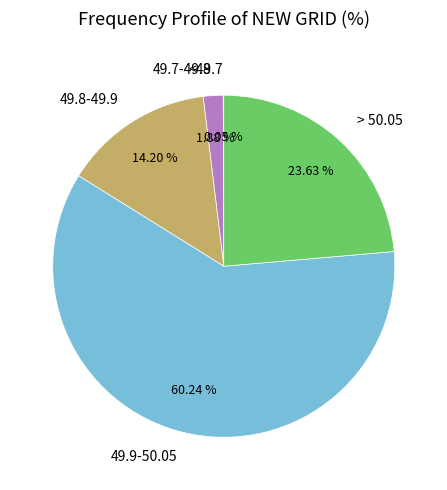

Which has a higher value, 49.8-49.9 or > 50.05?

> 50.05